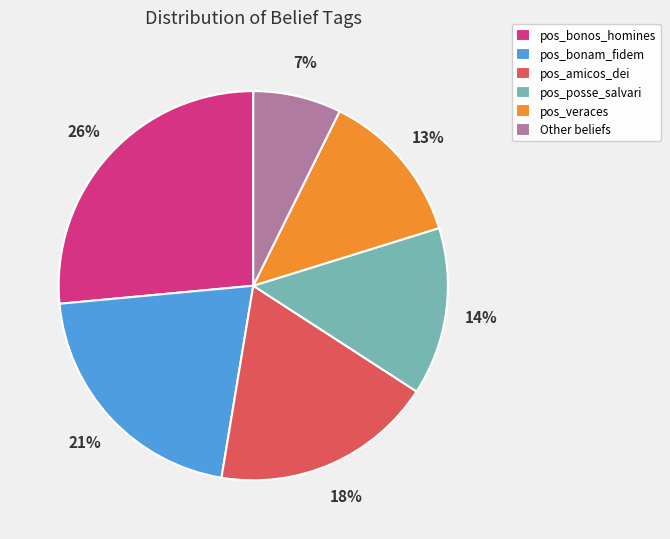

Is it true that Other beliefs is 7% of the pie?

True